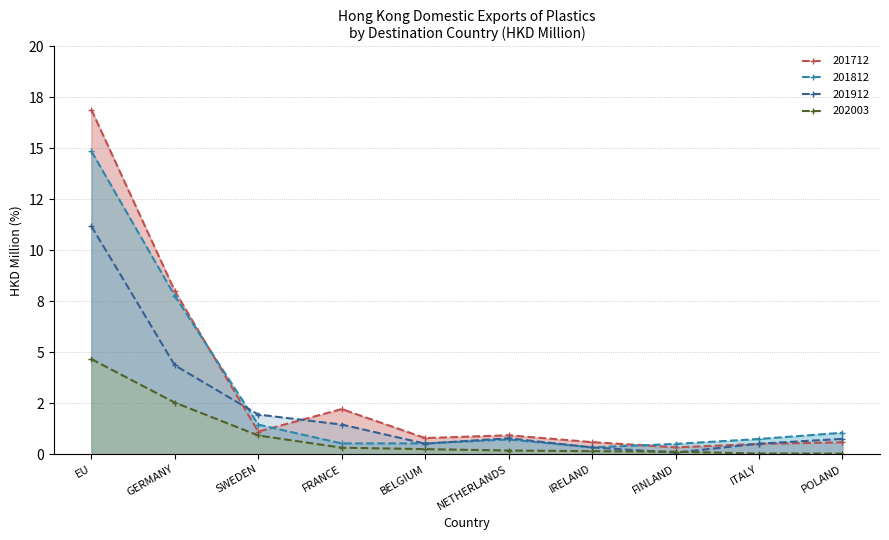

The value of 201812 at IRELAND is 0.3. True or false?

True